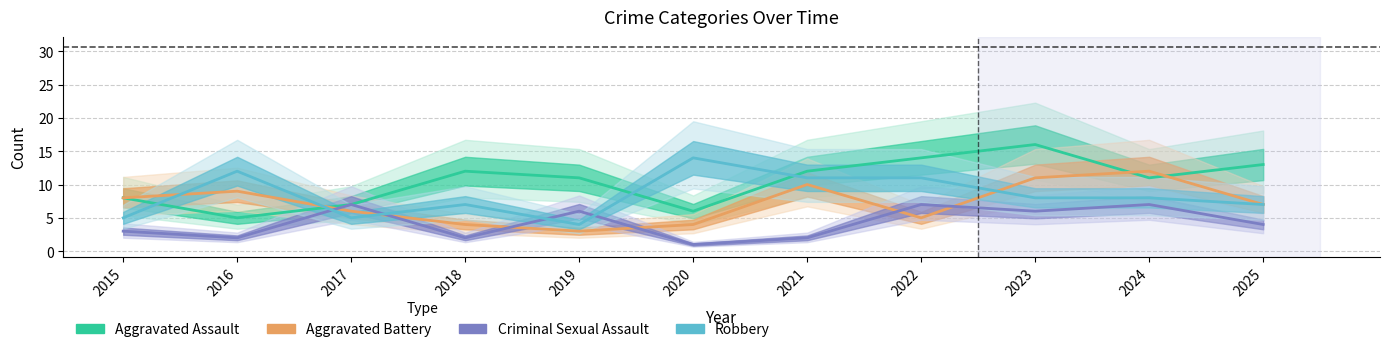

Rank the series by their average value, from lowest to highest.

Criminal Sexual Assault, Aggravated Battery, Robbery, Aggravated Assault